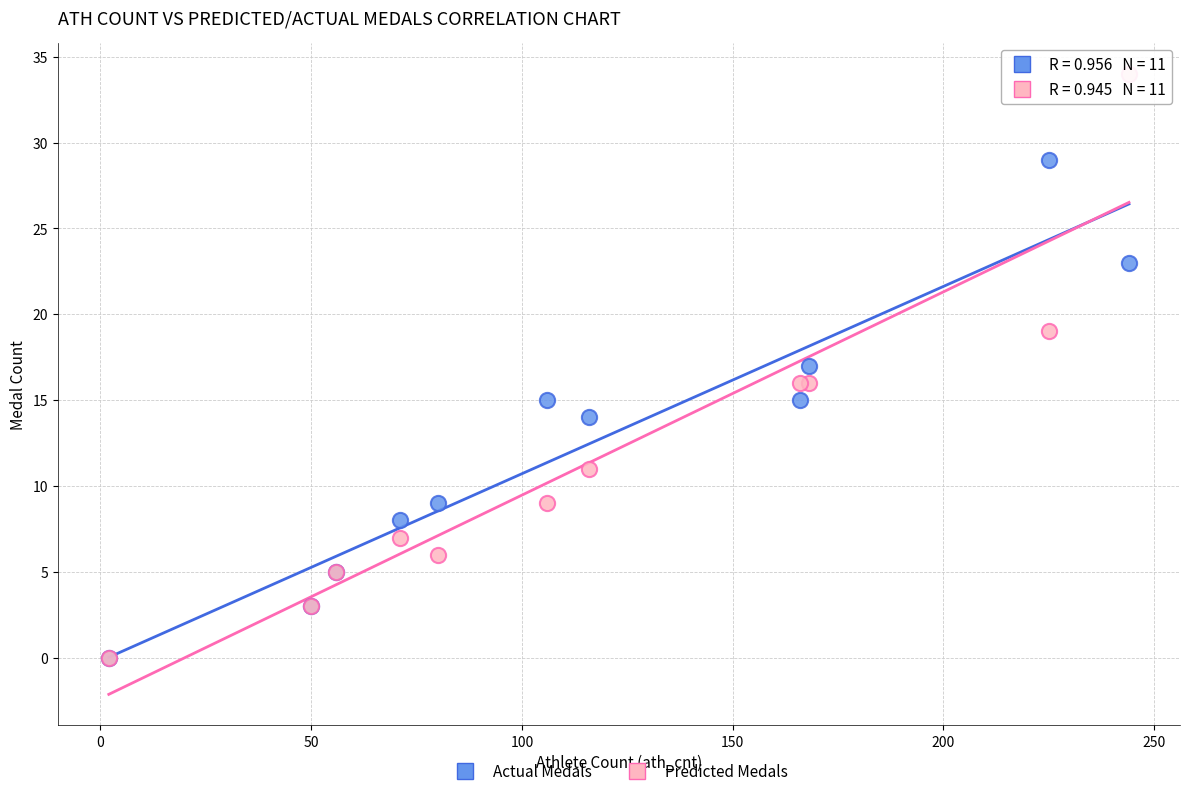

What are all the series names shown in the legend?

Actual Medals, Predicted Medals